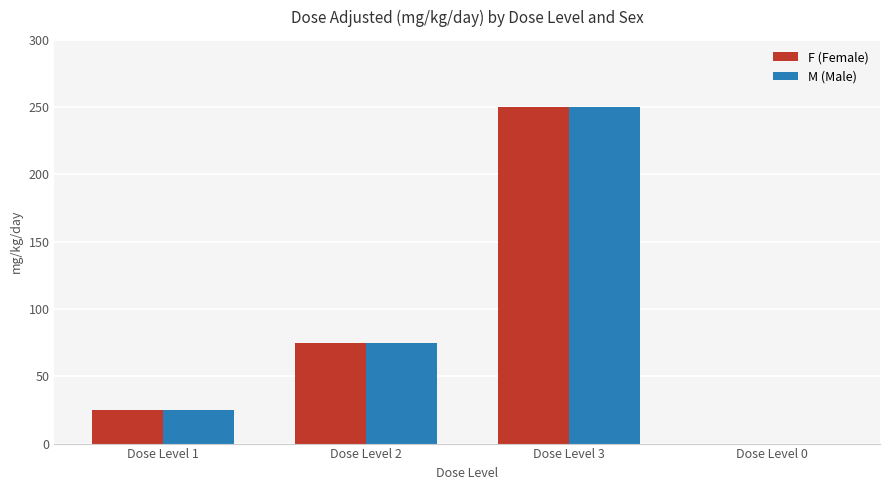

Reading left to right, what are all the values shown in this chart?

F (Female): Dose Level 1=25	Dose Level 2=75	Dose Level 3=250	Dose Level 0=0
M (Male): Dose Level 1=25	Dose Level 2=75	Dose Level 3=250	Dose Level 0=0